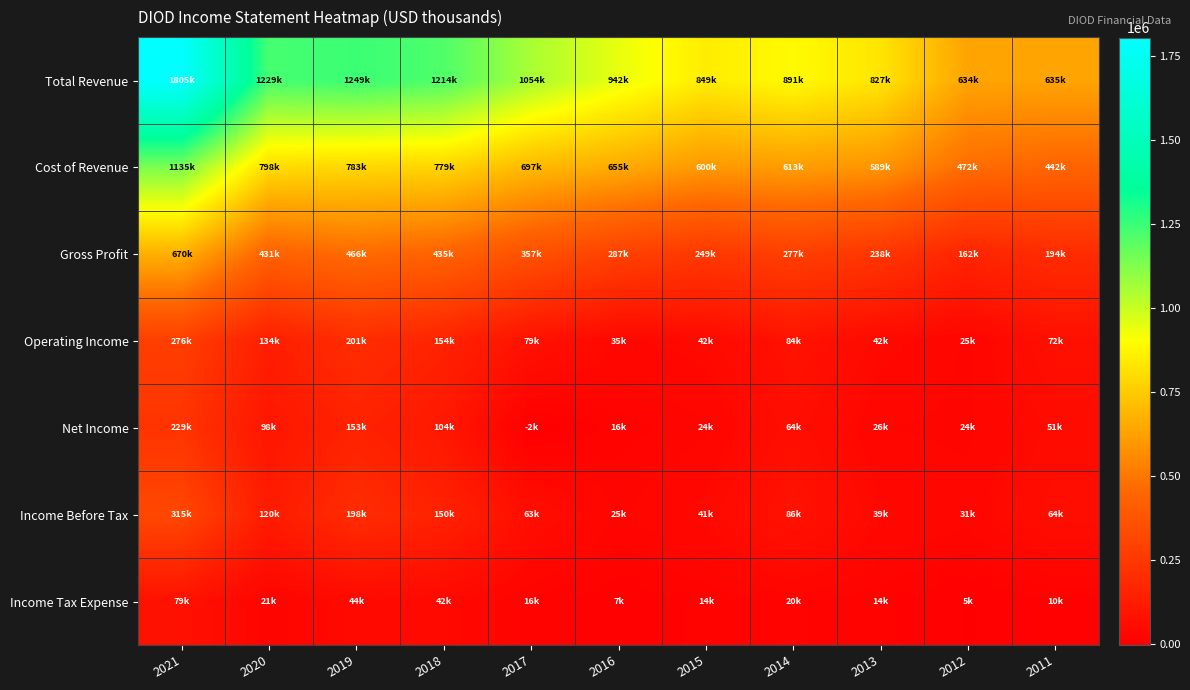

Which series changed the most between 2020 and 2012?

Total Revenue